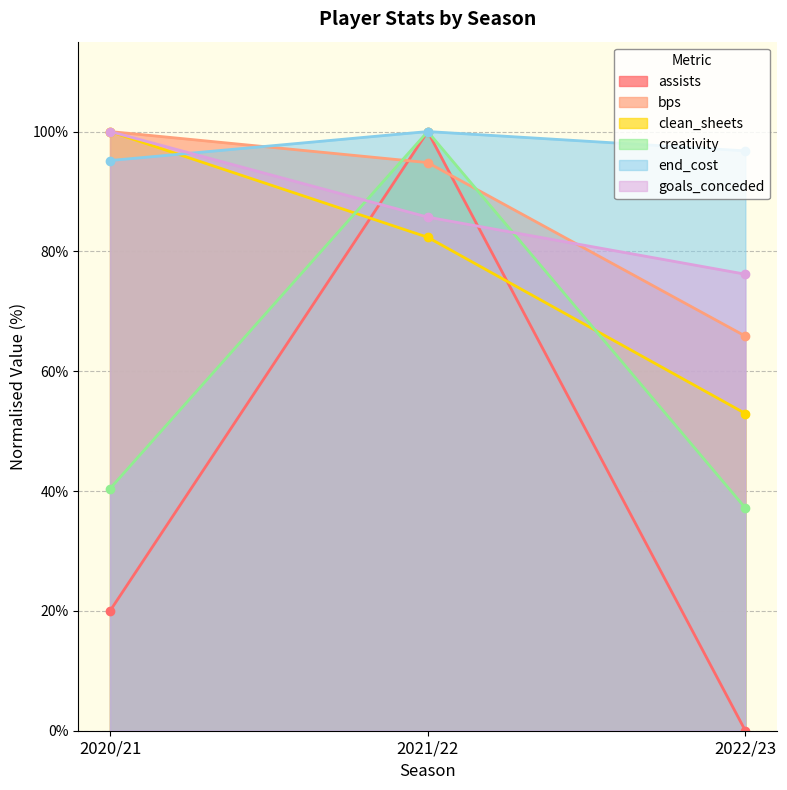

Where does the goals_conceded series first go above 85?

2020/21